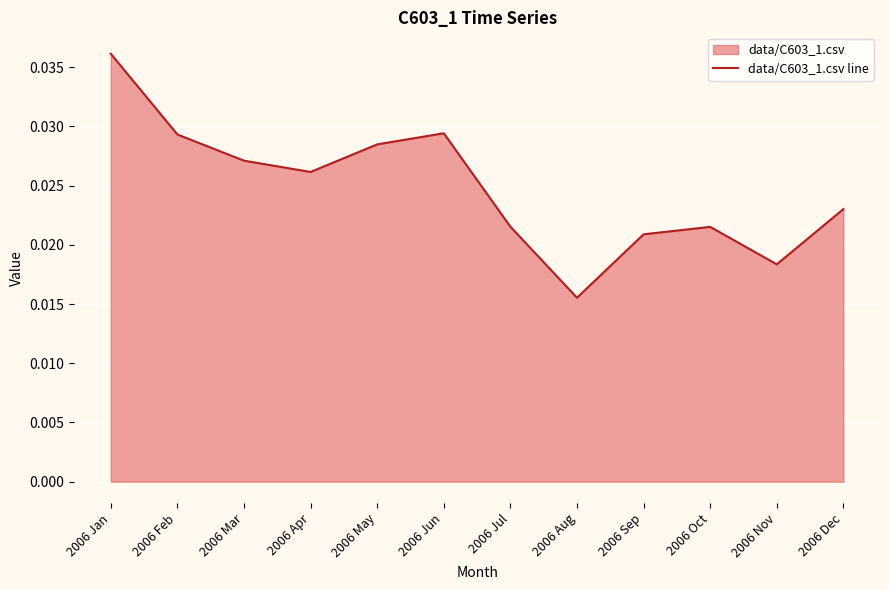

At which category does the data reach its first local peak?

2006 Jun